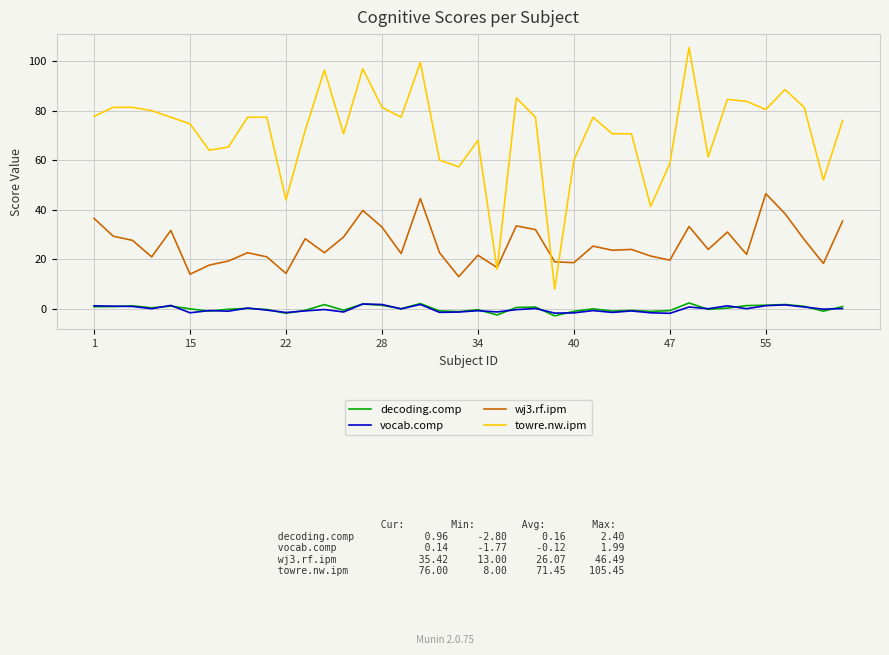

Which series has the widest spread of values?

towre.nw.ipm